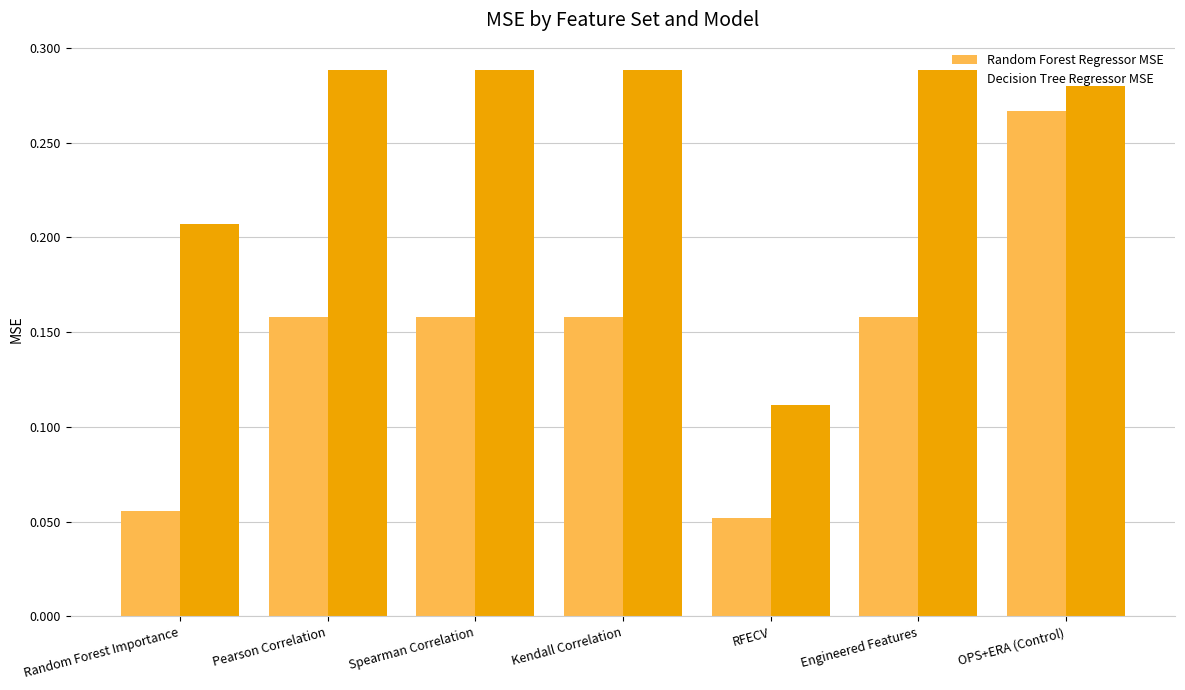

What are all the series names shown in the legend?

Random Forest Regressor MSE, Decision Tree Regressor MSE